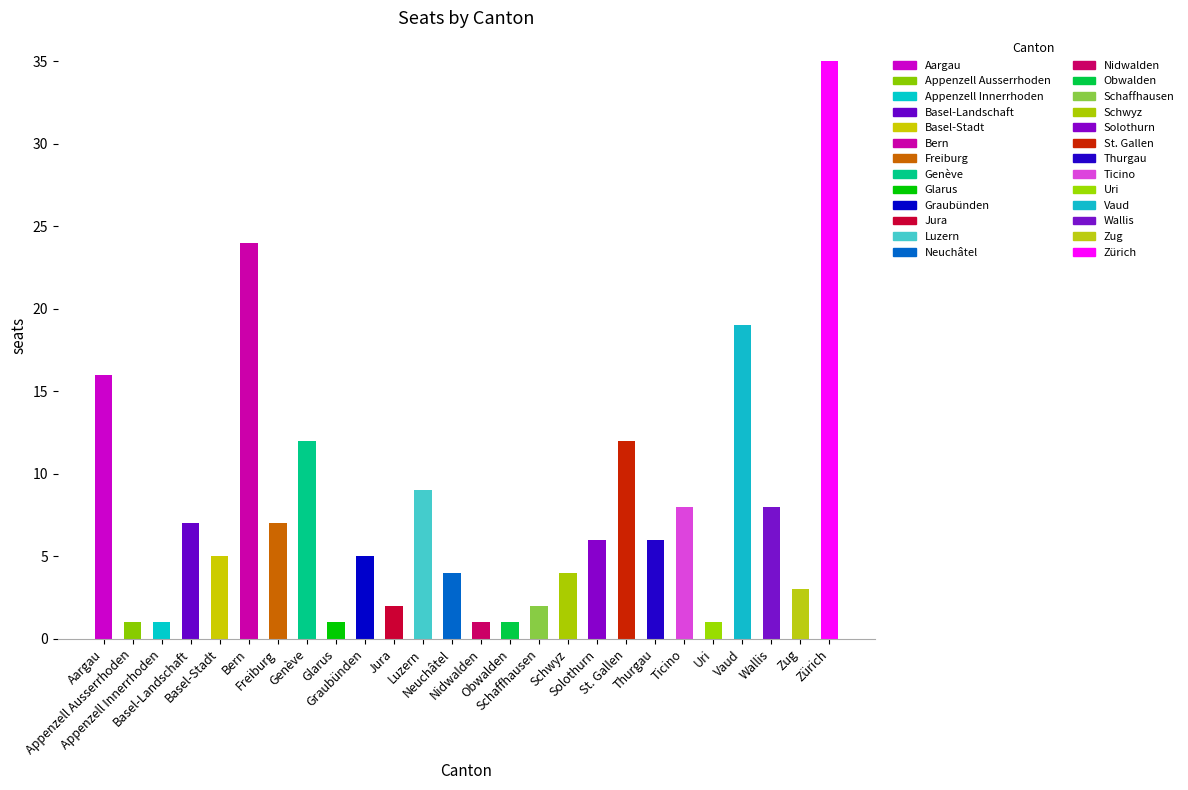

What is the label of the 15th bar from the left?

Obwalden